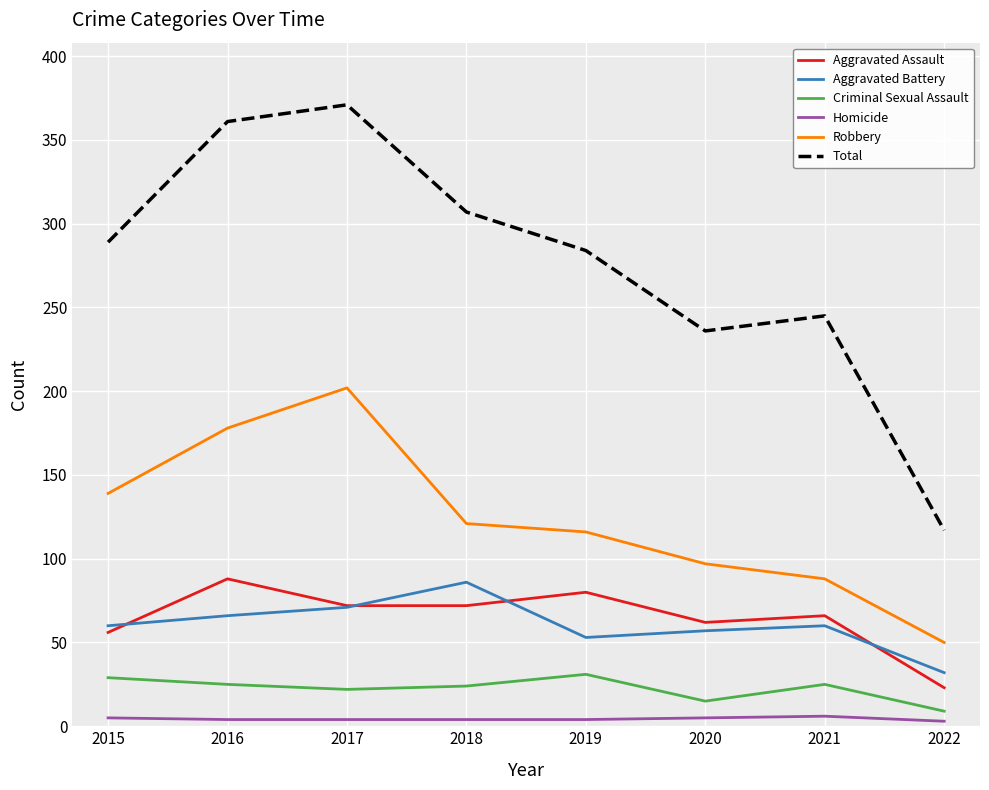

What is the sum of the Criminal Sexual Assault values at 2015 and 2022?

38